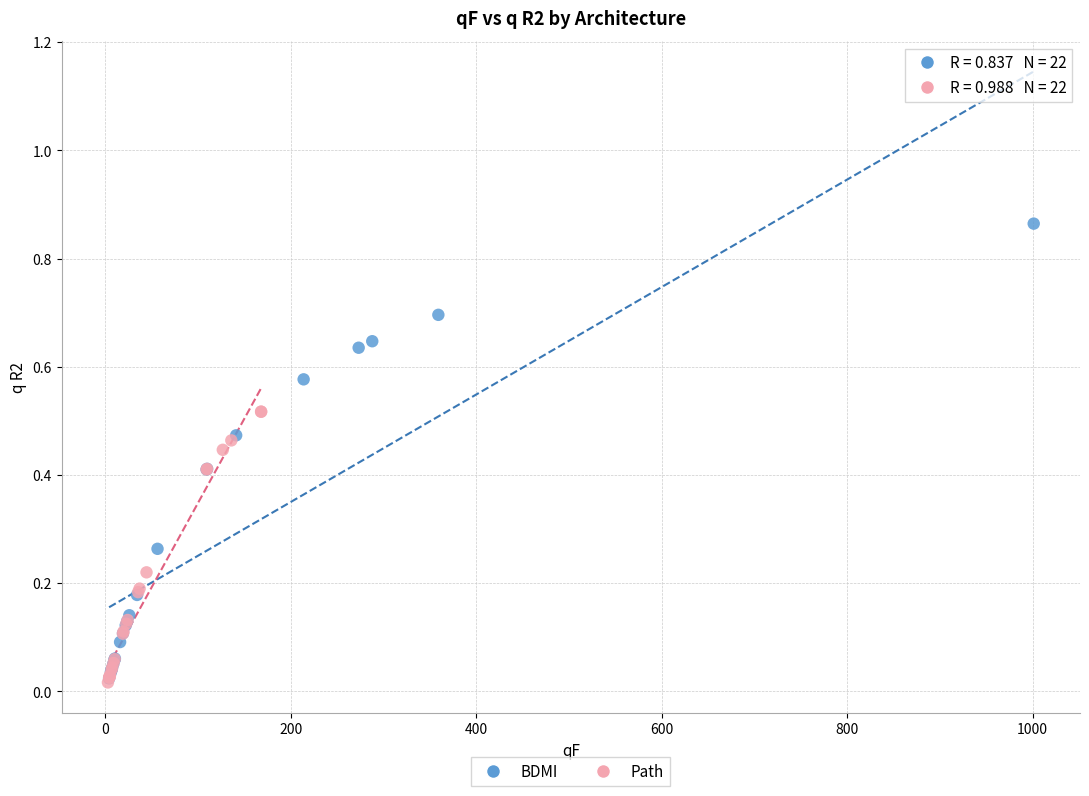

What are all the series names shown in the legend?

BDMI, Path